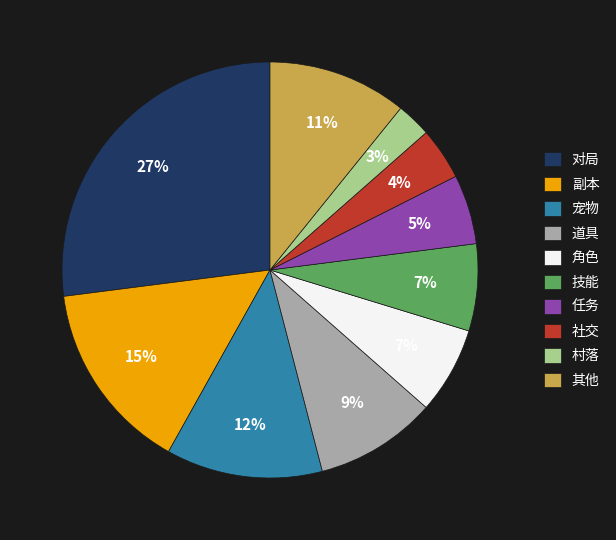

Count the number of slices in the pie.

10